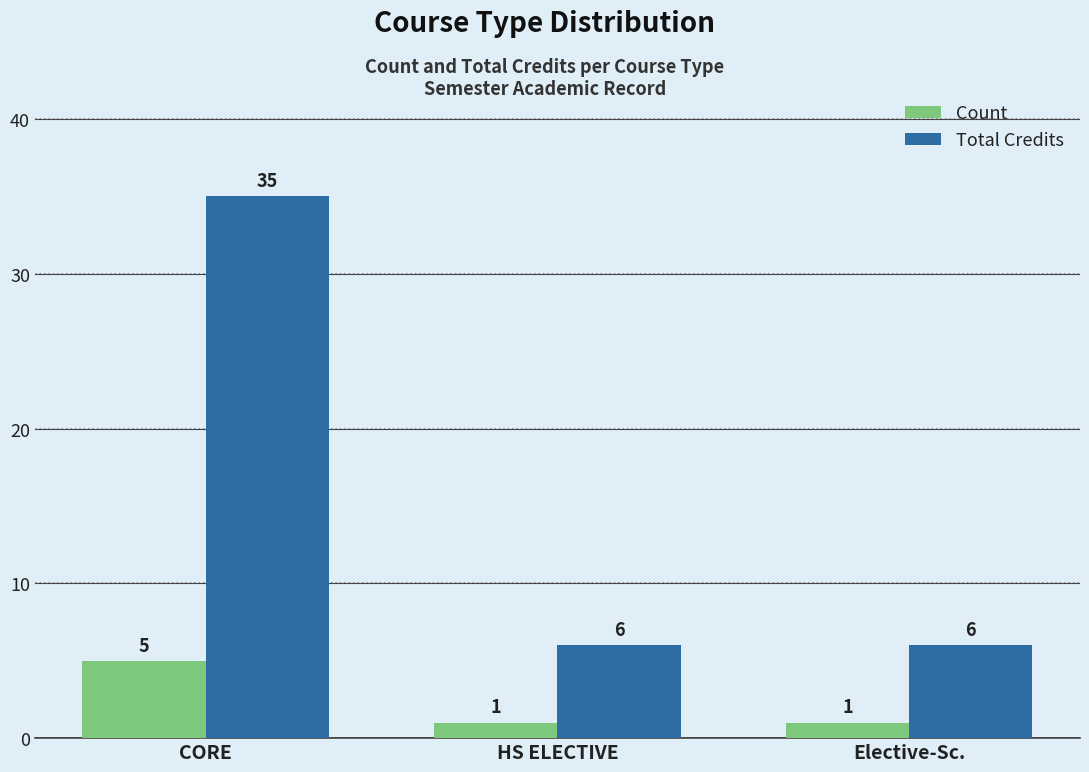

What is the total value across all series at CORE?

40